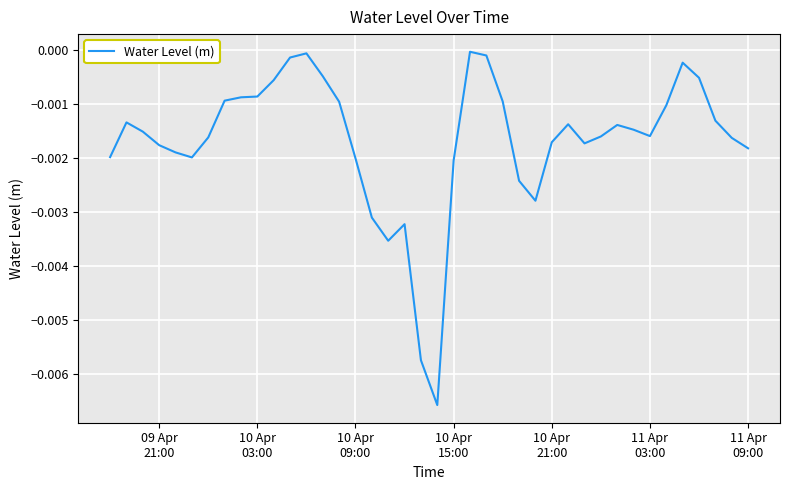

True or false: the data has more than 2 interior local peaks.

True